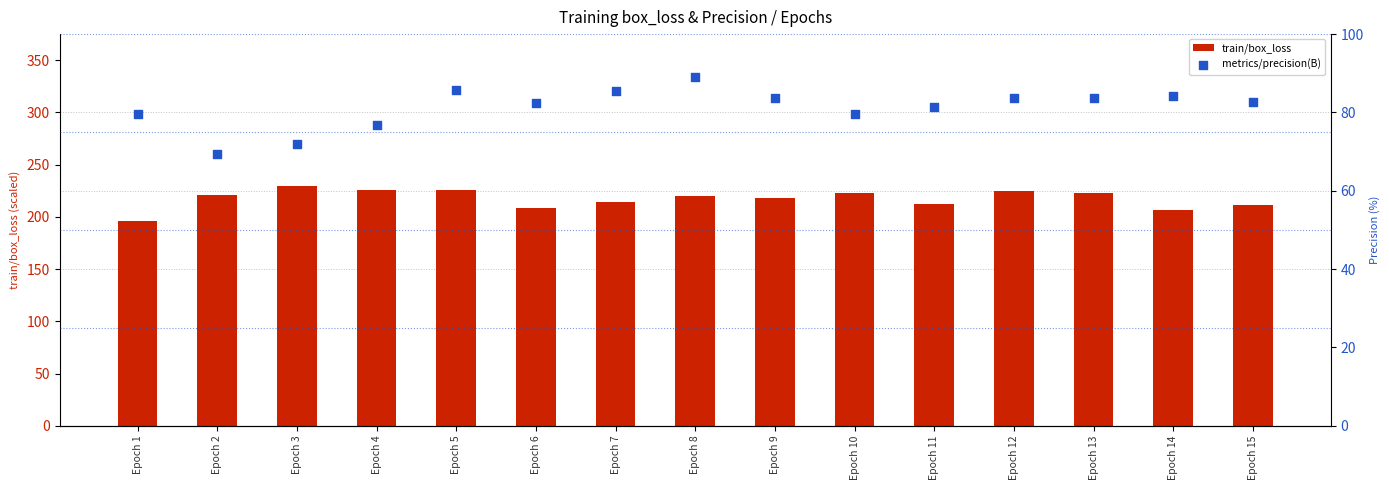

Which series reaches the minimum Y coordinate?

metrics/precision(B)